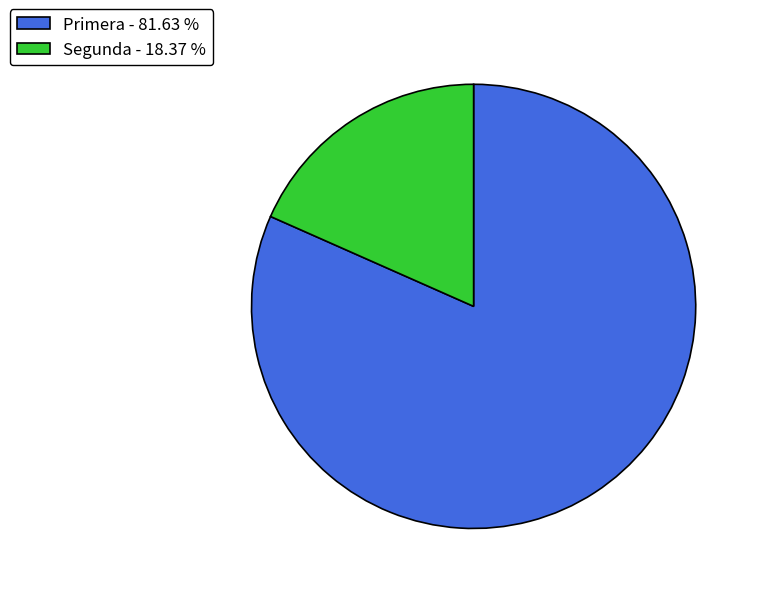

Is there any slice that represents more than half of the pie?

Yes